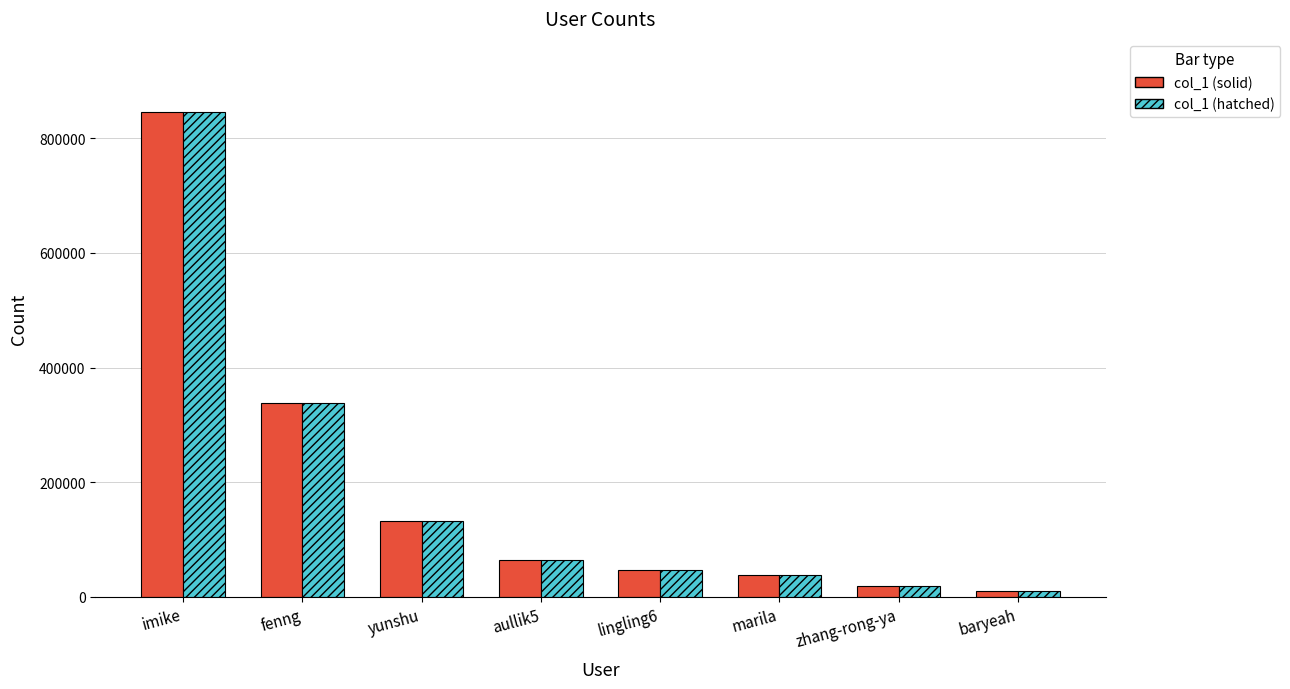

What is the difference between the maximum and minimum values in the col_1 (solid) series?

835439